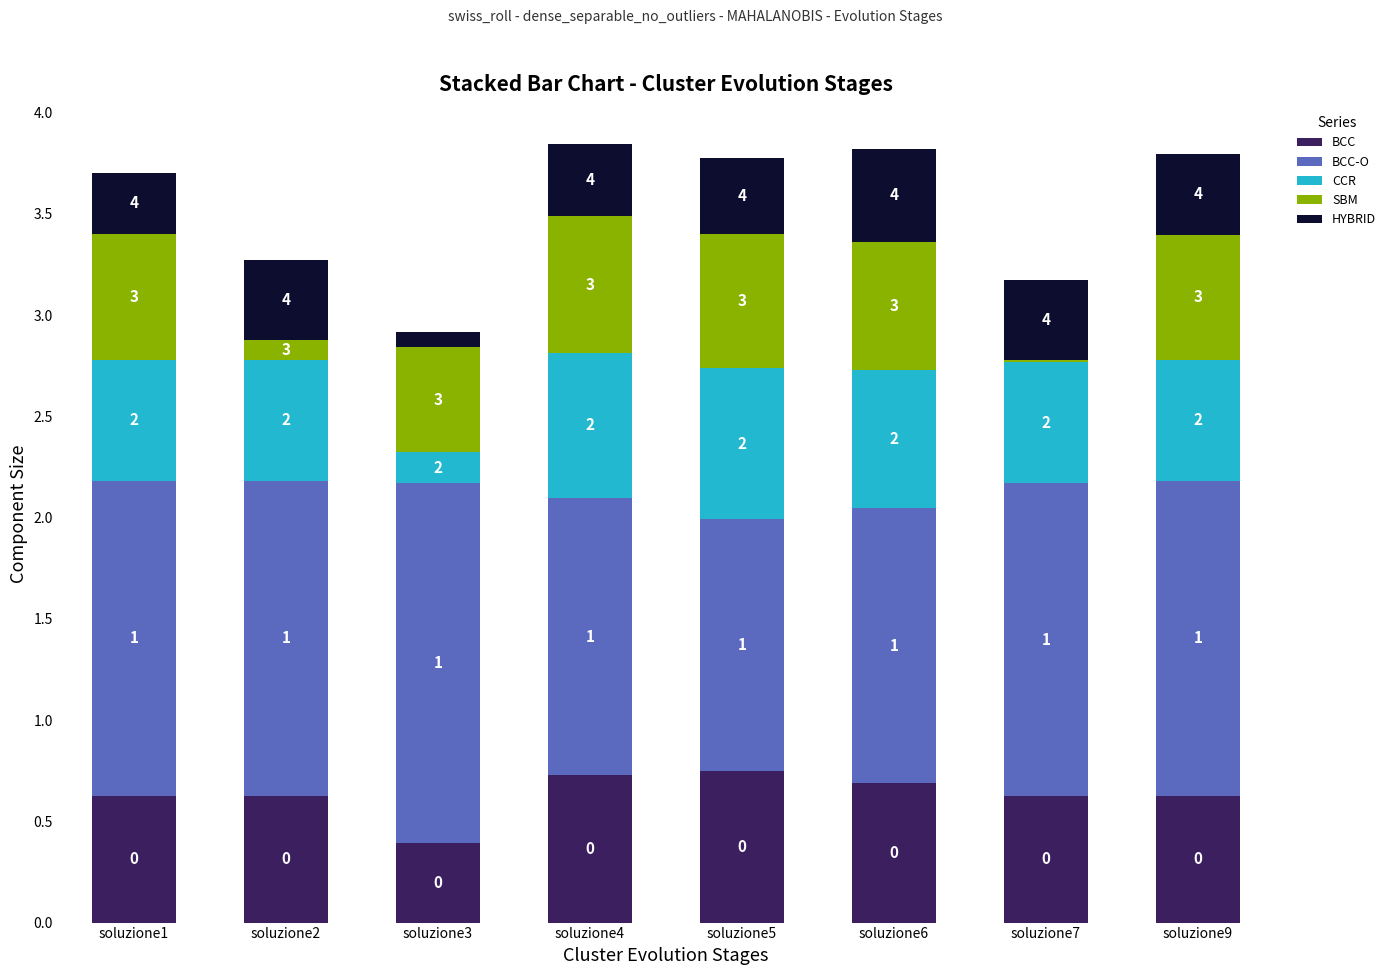

What are all the series names shown in the legend?

BCC, BCC-O, CCR, SBM, HYBRID